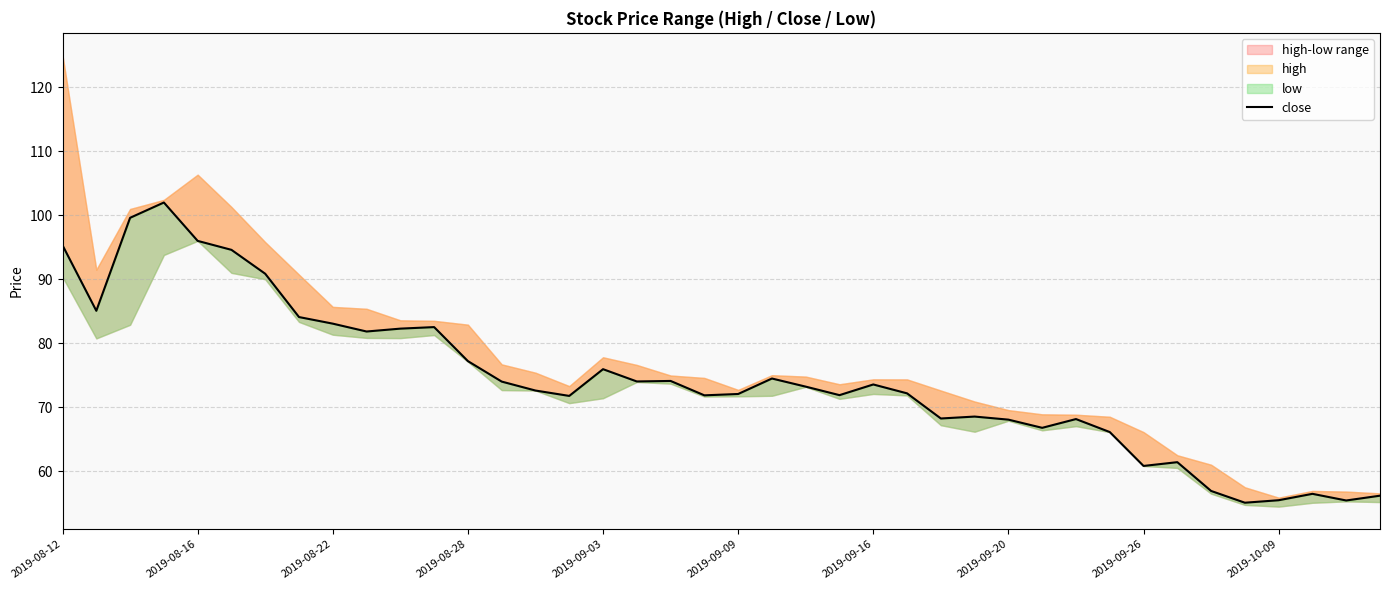

What is the label of the 1st point from the left?

2019-08-12